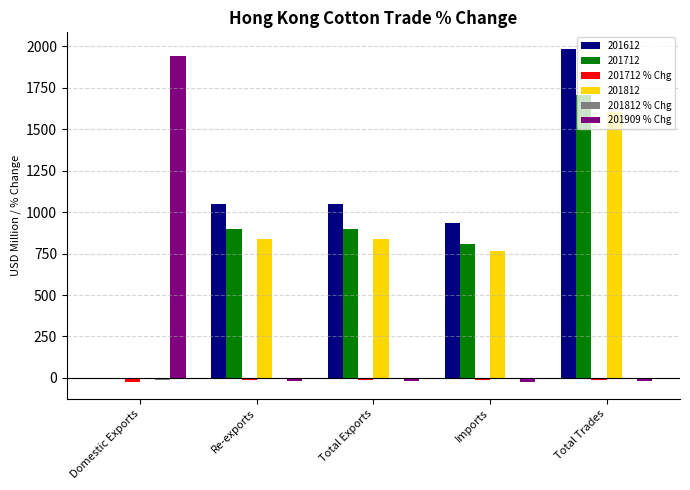

Count the number of data series in this chart.

6